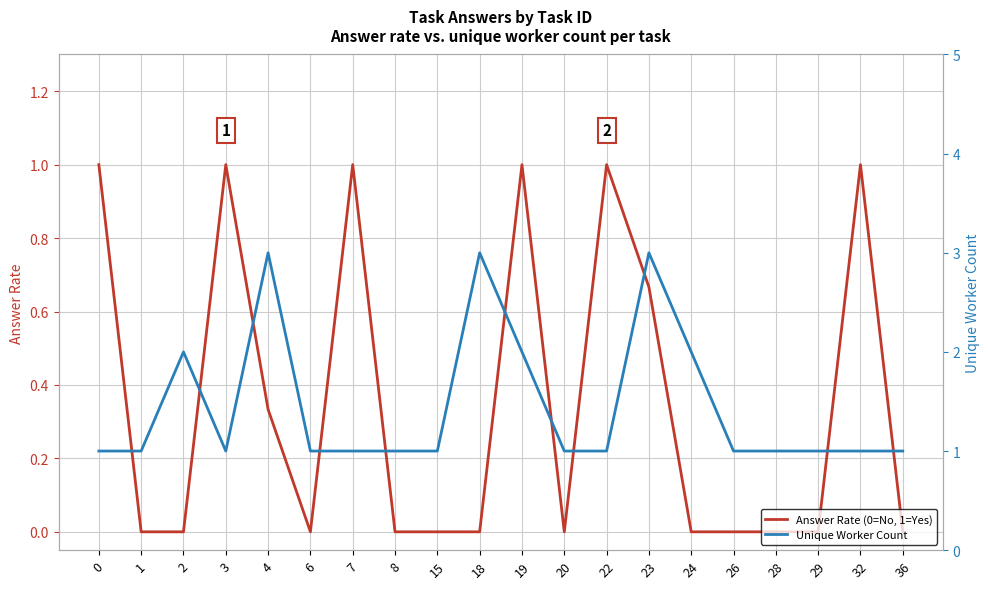

Rank the series at 28 from lowest to highest value.

Answer Rate (0=No, 1=Yes), Unique Worker Count